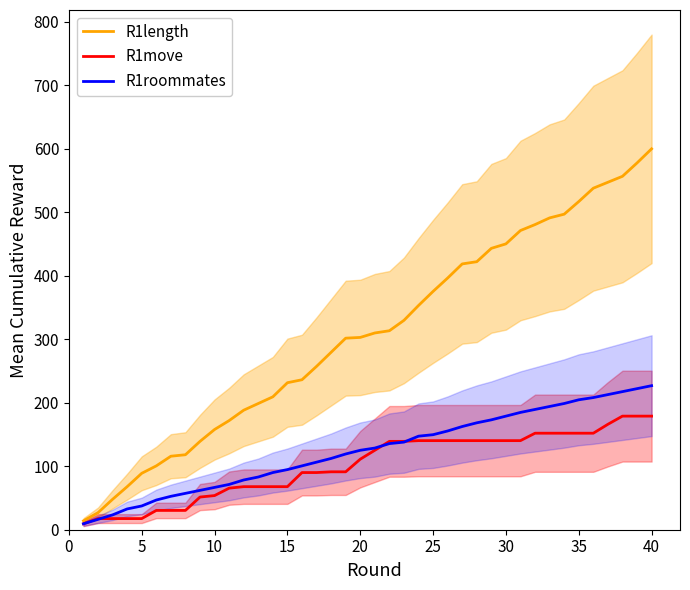

Reading right to left, transcribe all the data shown in this chart.

R1length: 600.0	577.8	556.7	547.4	538.0	517.0	497.1	491.2	480.7	471.3	450.3	443.3	422.2	418.7	396.5	375.4	353.2	329.8	313.5	309.9	302.9	301.8	279.5	257.3	236.3	231.6	209.4	198.8	188.3	171.9	157.9	139.2	118.1	115.8	100.6	88.9	67.8	48.0	26.9	14.0
R1move: 178.9	178.9	178.9	166.1	152.0	152.0	152.0	152.0	152.0	140.4	140.4	140.4	140.4	140.4	140.4	140.4	140.4	139.2	139.2	125.1	111.1	91.2	91.2	90.1	90.1	67.8	67.8	67.8	67.8	65.5	53.8	51.5	30.4	30.4	30.4	17.5	17.5	17.5	17.5	9.4
R1roommates: 226.9	222.2	217.5	212.9	208.2	204.7	198.8	194.2	189.5	184.8	178.9	173.1	168.4	162.6	155.6	149.7	147.4	138.0	135.7	128.7	125.1	119.3	112.3	106.4	100.6	94.7	90.1	83.0	78.4	71.3	66.7	62.0	57.3	52.6	46.8	37.4	32.7	23.4	16.4	9.4